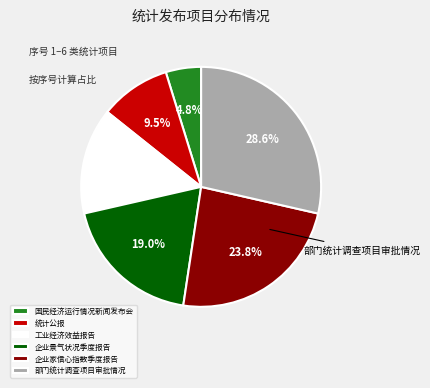

What percentage is NOT represented by 统计公报?

90.5%